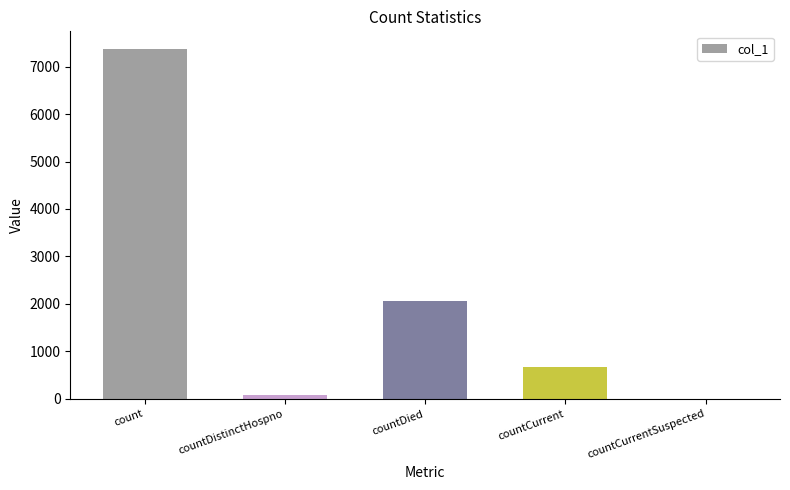

The chart shows a value of 440 at countCurrent. True or false?

False